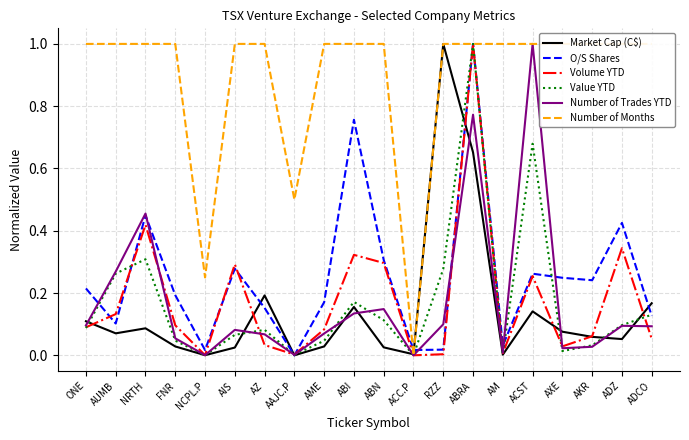

Where is the first local minimum for Number of Months?

NCPL.P